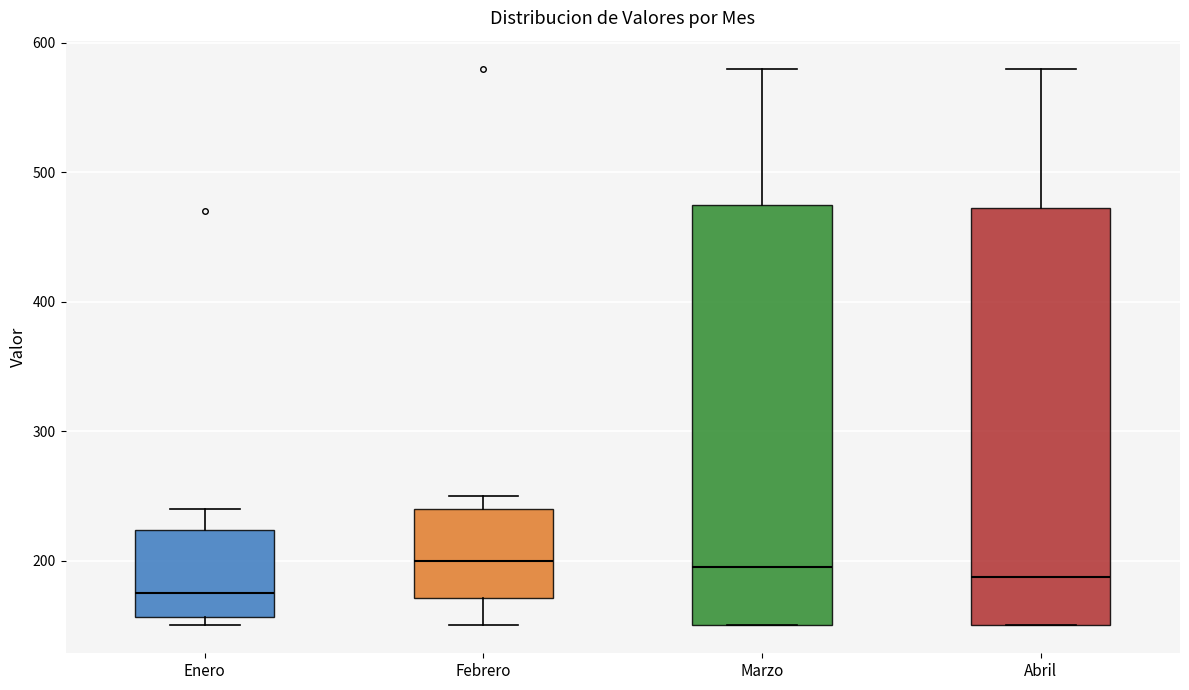

Reading left to right, read every box against the y-axis: the position of its median line, the range the box covers, and the ends of its whiskers. The values are not printed on the chart, so give them approximately, as read against the axis.

Enero: median 180, box 160 to 220, whiskers 150 to 240
Febrero: median 200, box 170 to 240, whiskers 150 to 250
Marzo: median 200, box 150 to 480, whiskers 150 to 580
Abril: median 190, box 150 to 470, whiskers 150 to 580